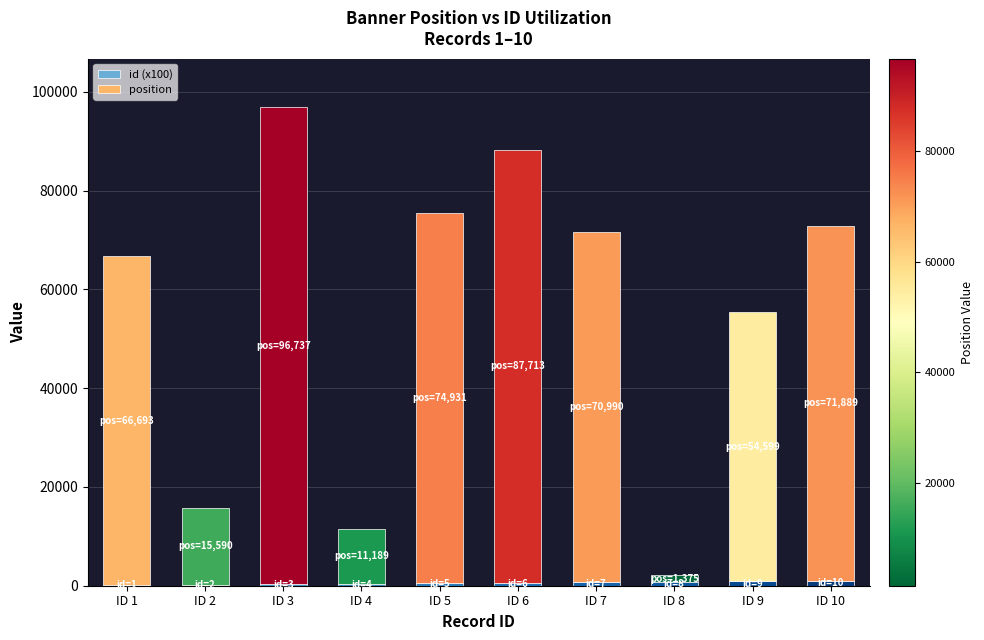

At which category is the sum across all series the highest?

ID 3